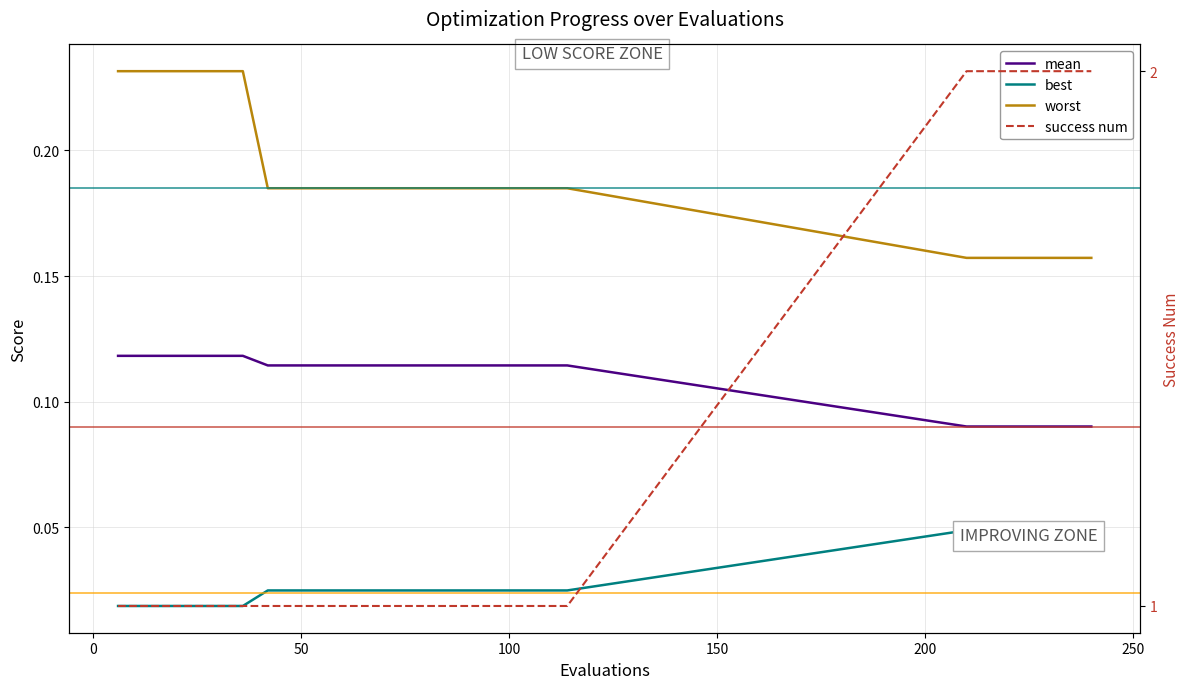

What is the difference between the maximum and second lowest values in the success num series?

1.0